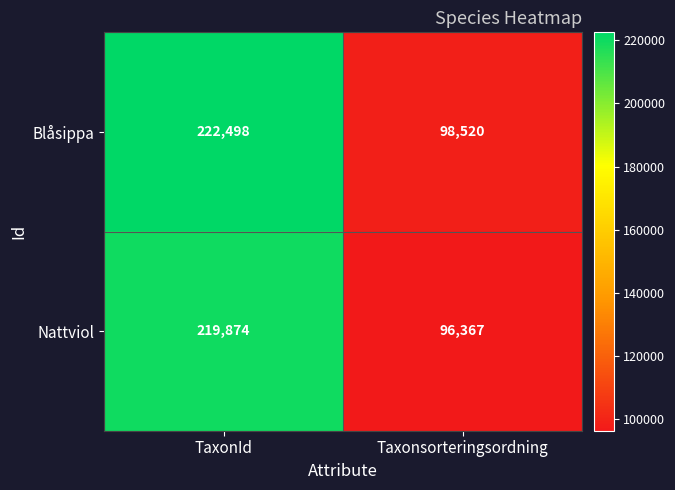

What is the spread (max minus min) of values at TaxonId?

2624